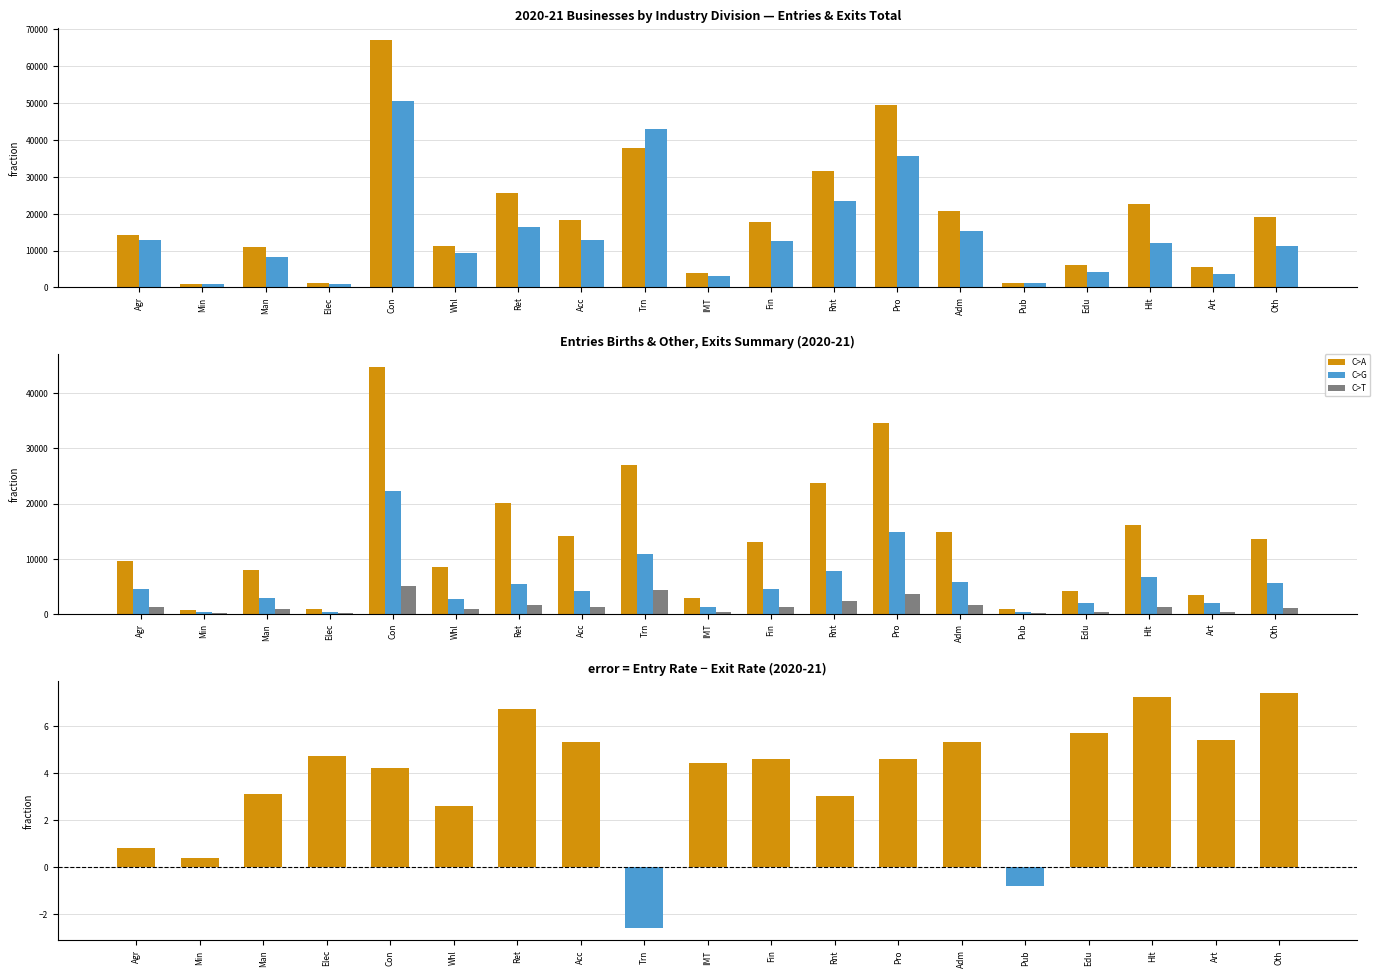

The value of Exits - Total at IMT is 5220.1. True or false?

False